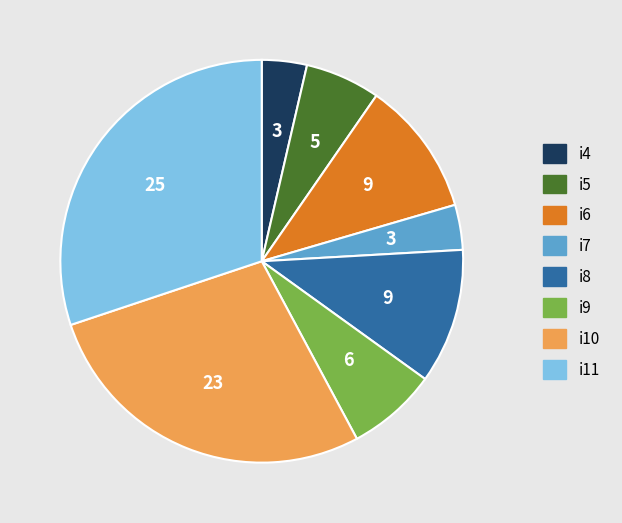

Count the number of slices in the pie.

8